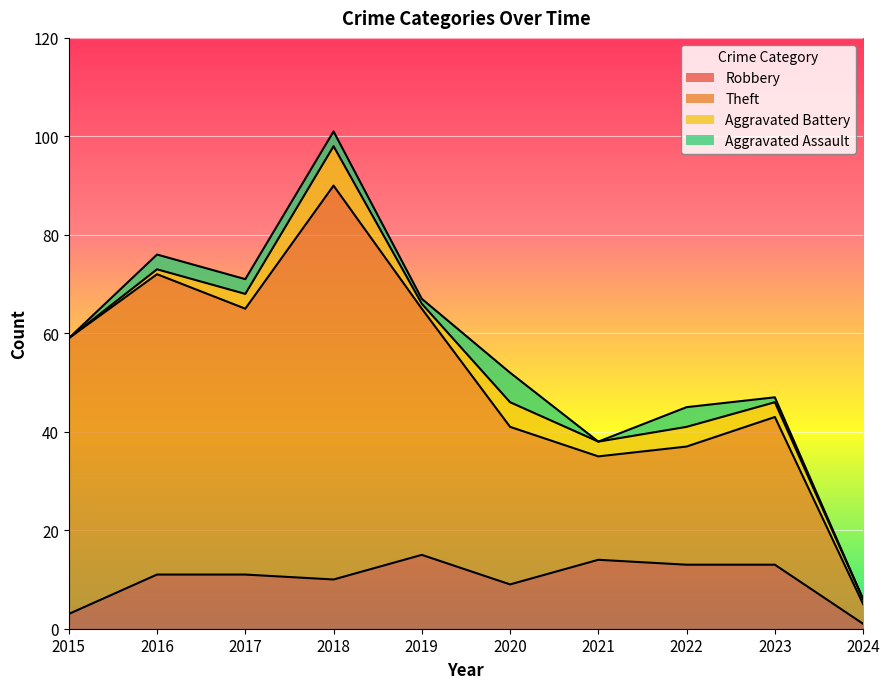

Between 2015 and 2021, which series saw the biggest shift?

Theft